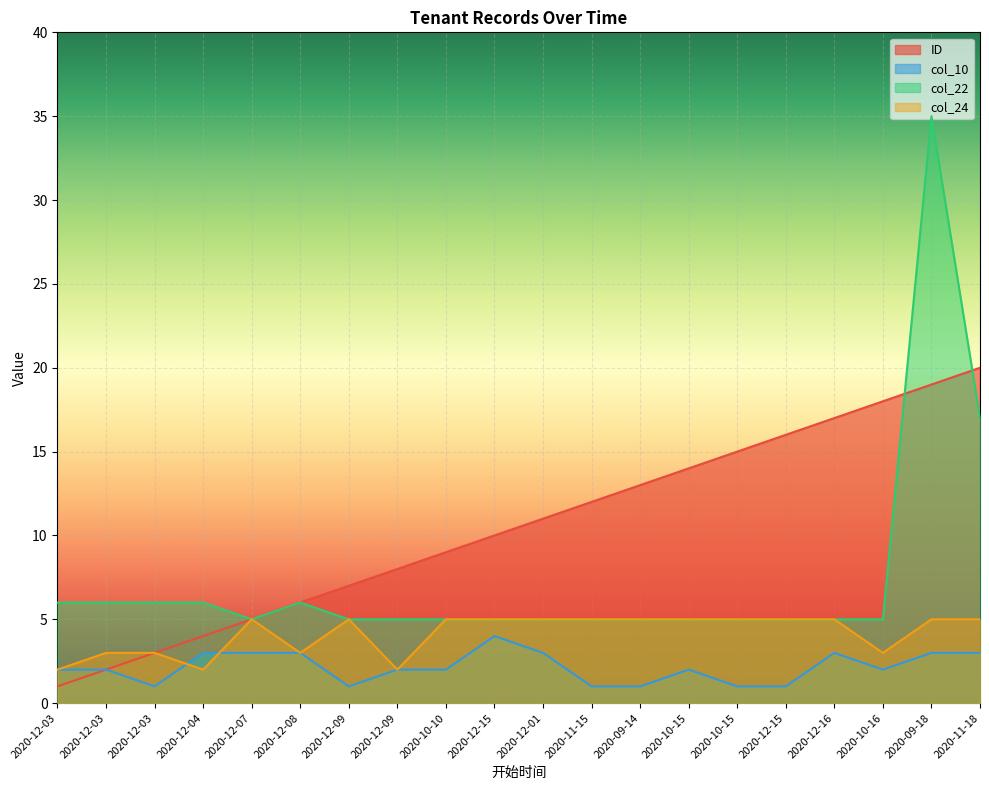

What is the difference between the ID values at 2020-12-04 and 2020-12-15?

12